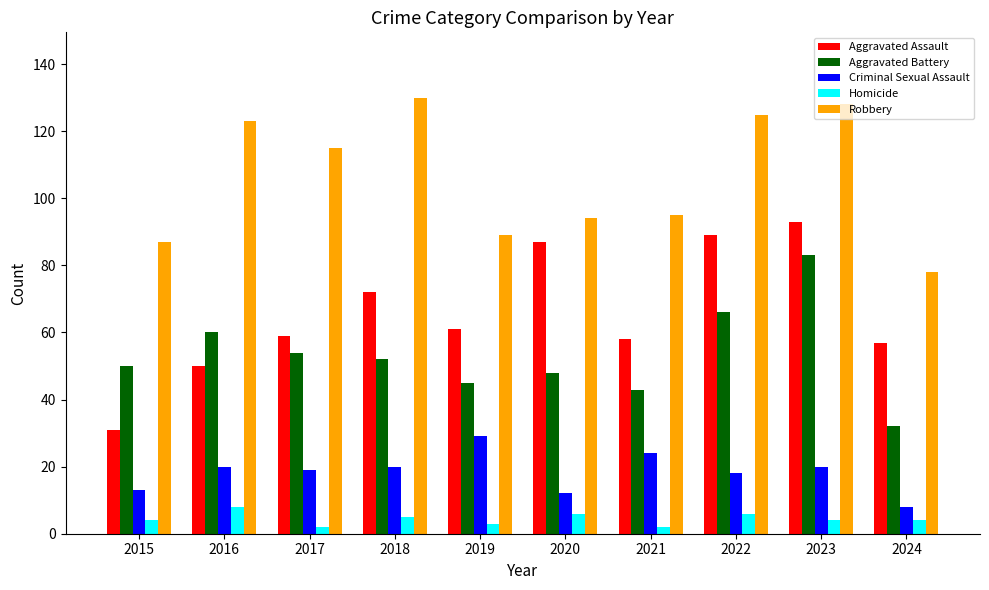

At which label does Robbery first exceed 115?

2016